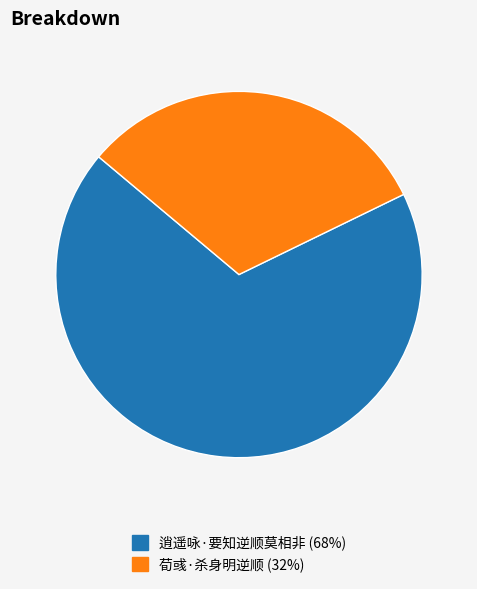

What is the smallest slice in the pie chart?

荀彧·杀身明逆顺